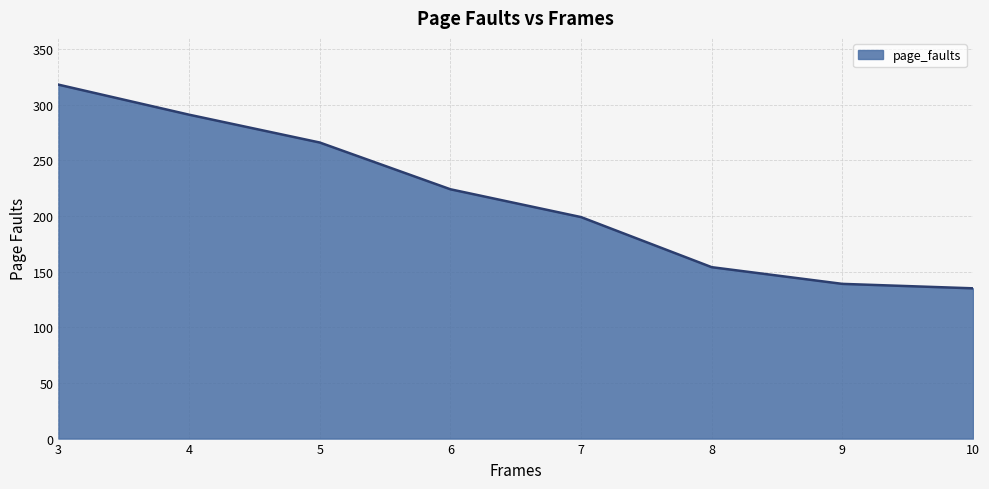

Between 8 and 3, which is larger?

3